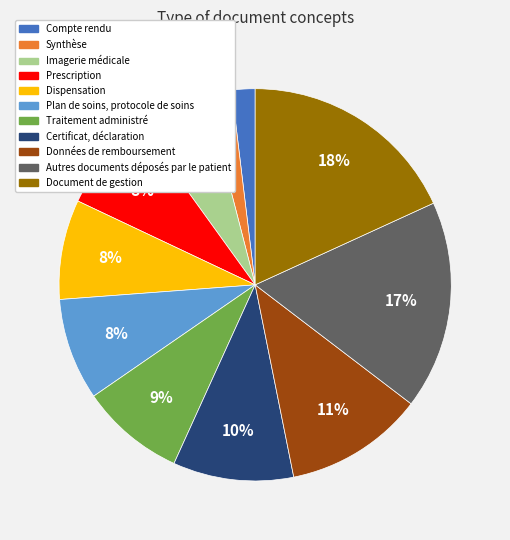

Which slice is the largest?

Document de gestion